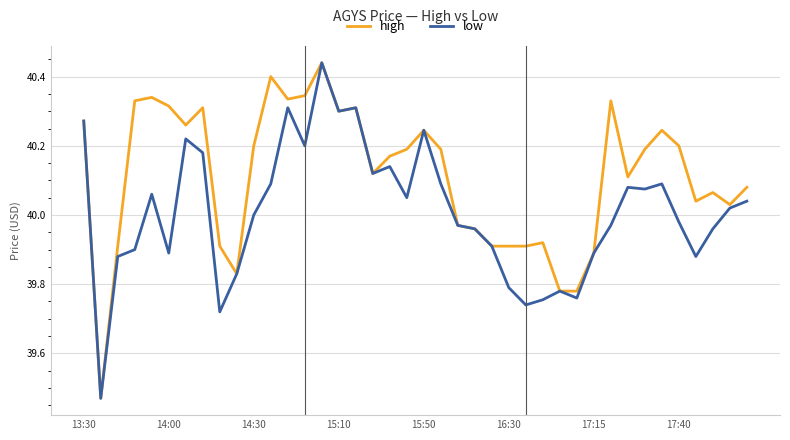

List the series in order of their overall mean, lowest first.

low, high